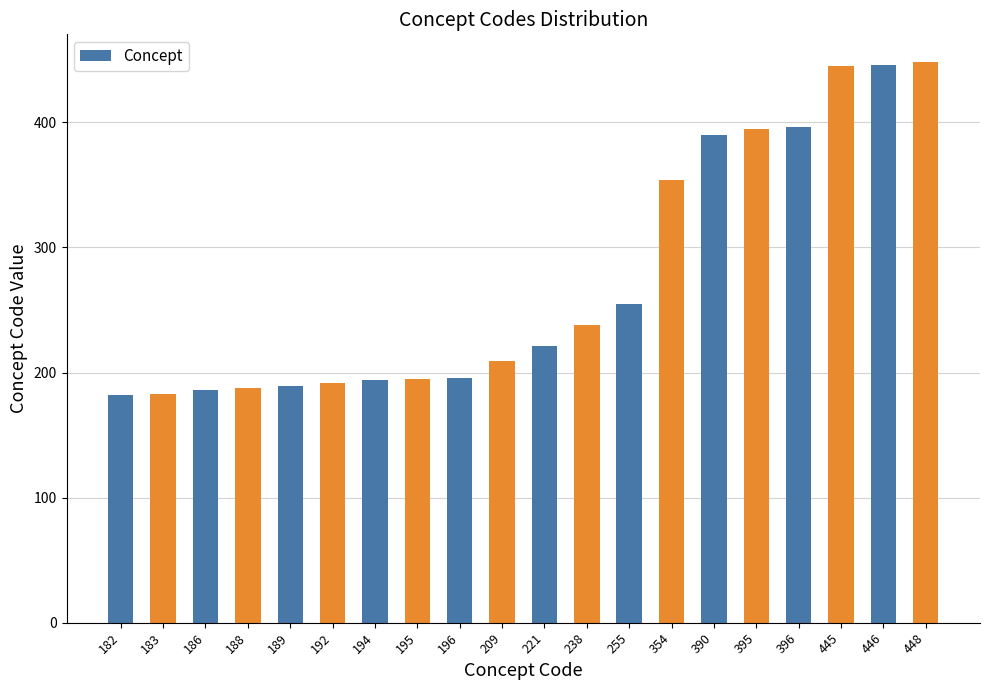

Approximately how many times larger is the value at 445 compared to 354?

1.3